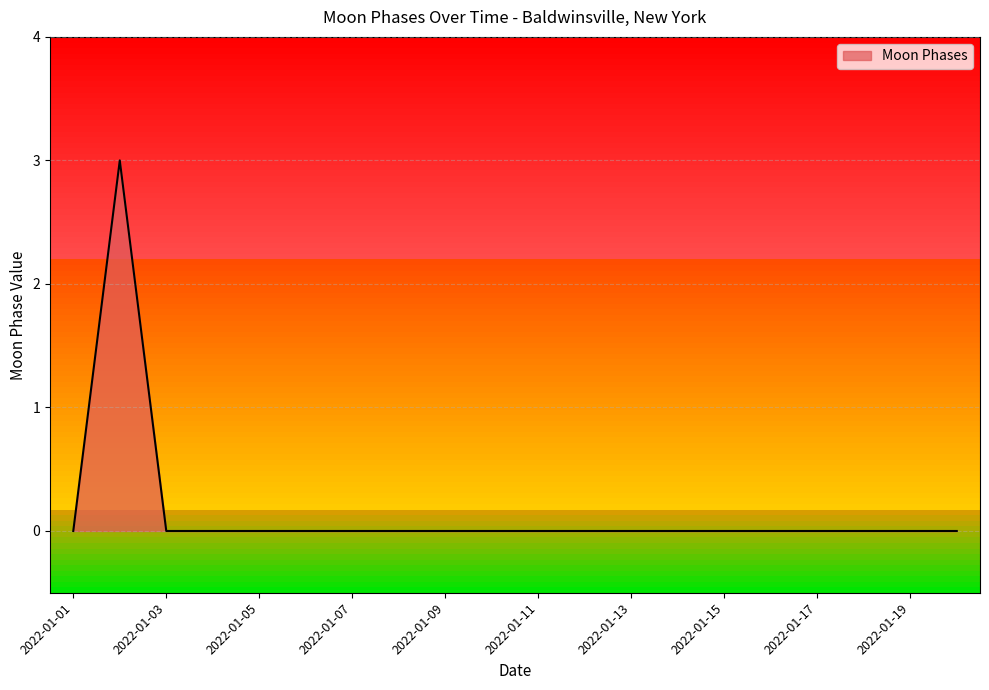

What is the greatest value displayed?

3